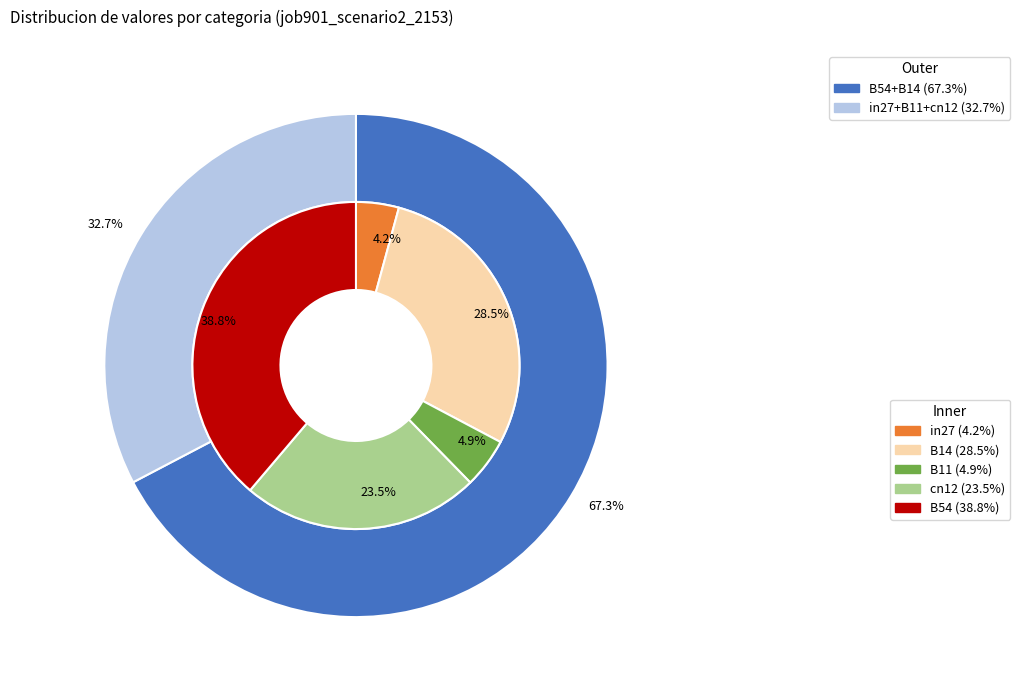

The B54 slice represents 45% of the pie. True or false?

False